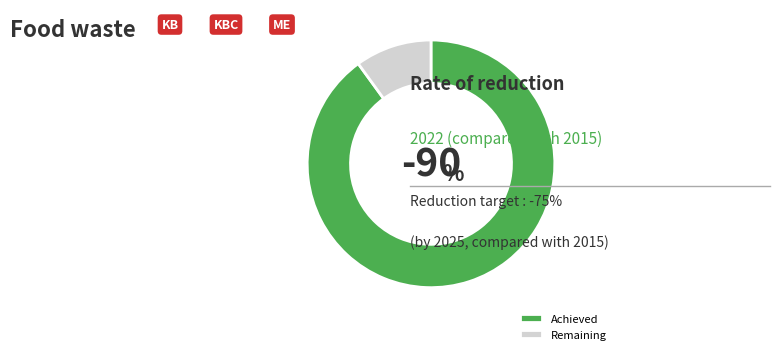

How many slices are in this pie chart?

2